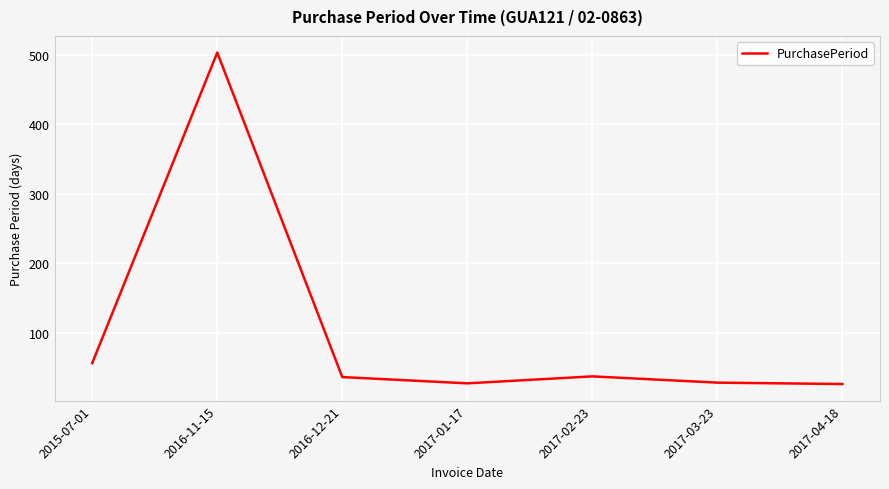

What is the average value?

102